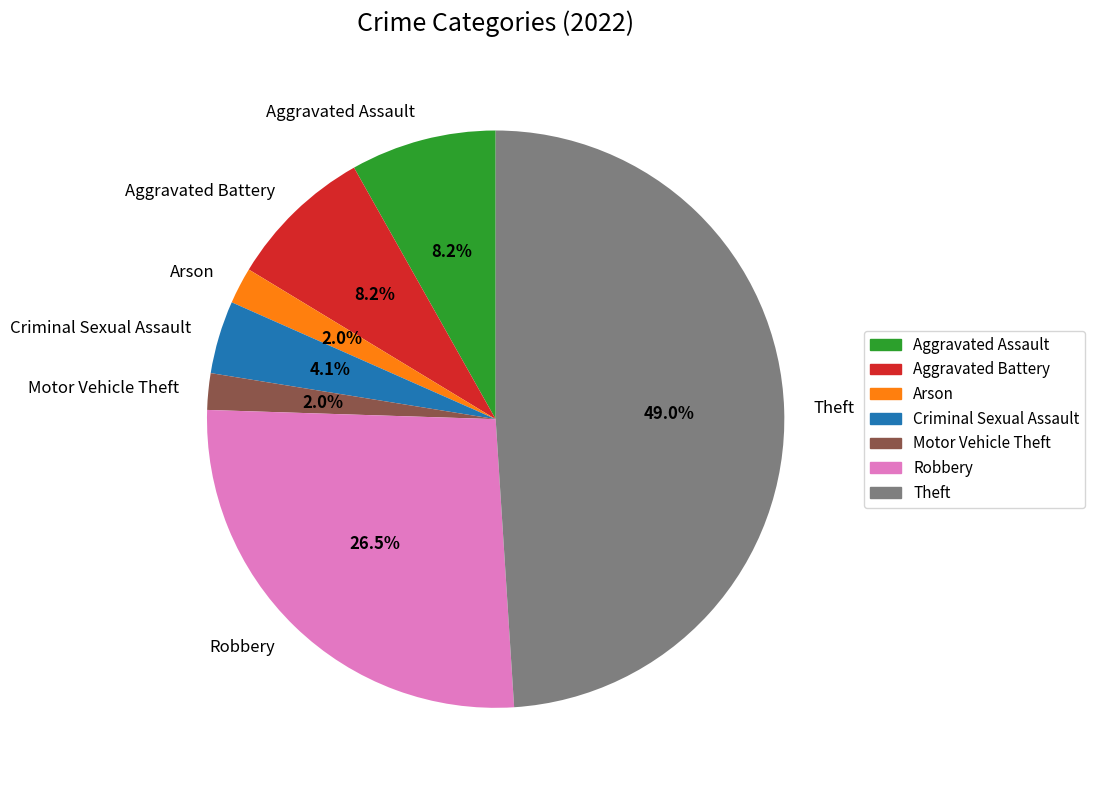

Which category has the biggest portion of the pie?

Theft